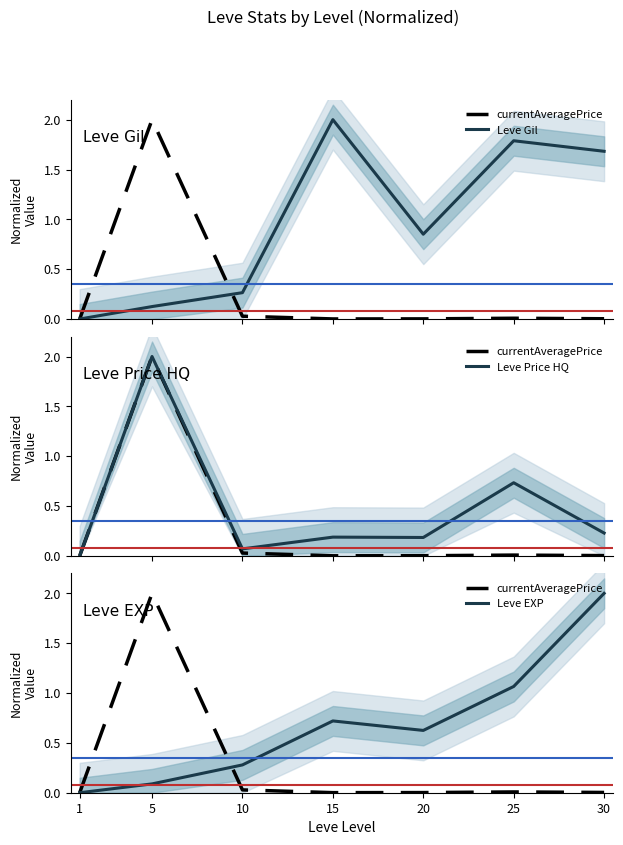

What is the average value of the currentAveragePrice series?

0.3